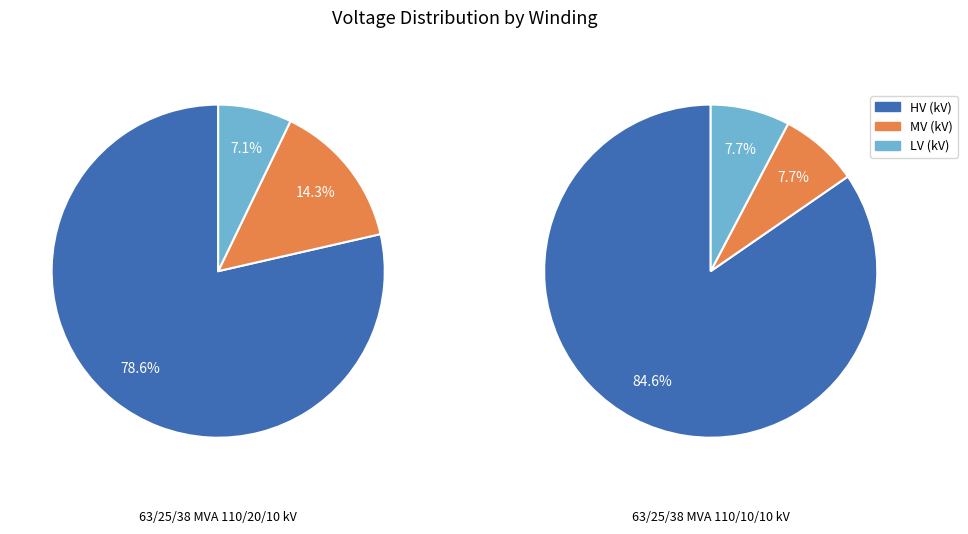

Does 63/25/38 MVA 110/20/10 kV represent more than half of the total?

No